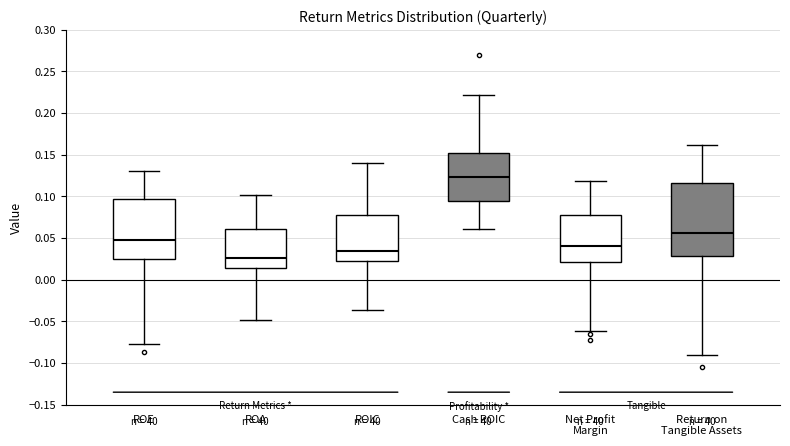

Which box has the lowest median line?

ROA